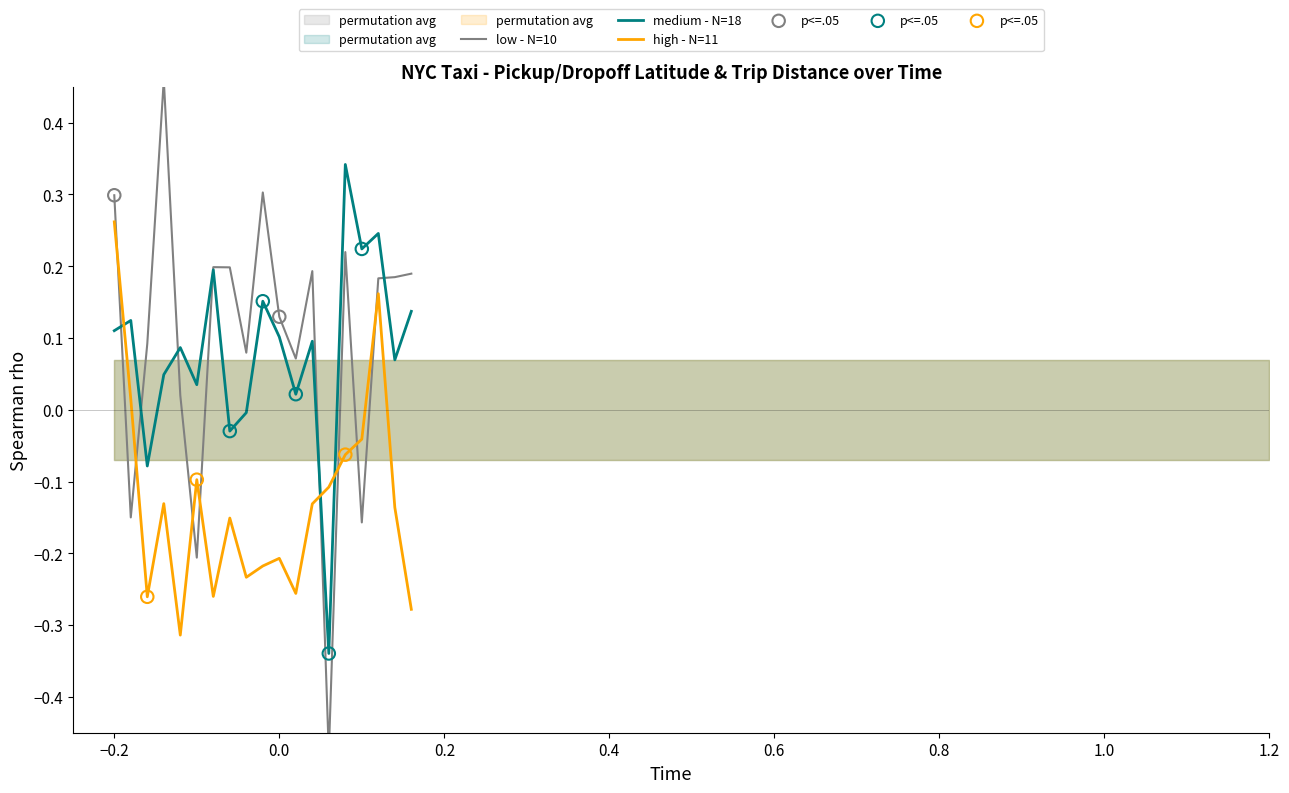

Which series has the largest total across all categories?

low - N=10